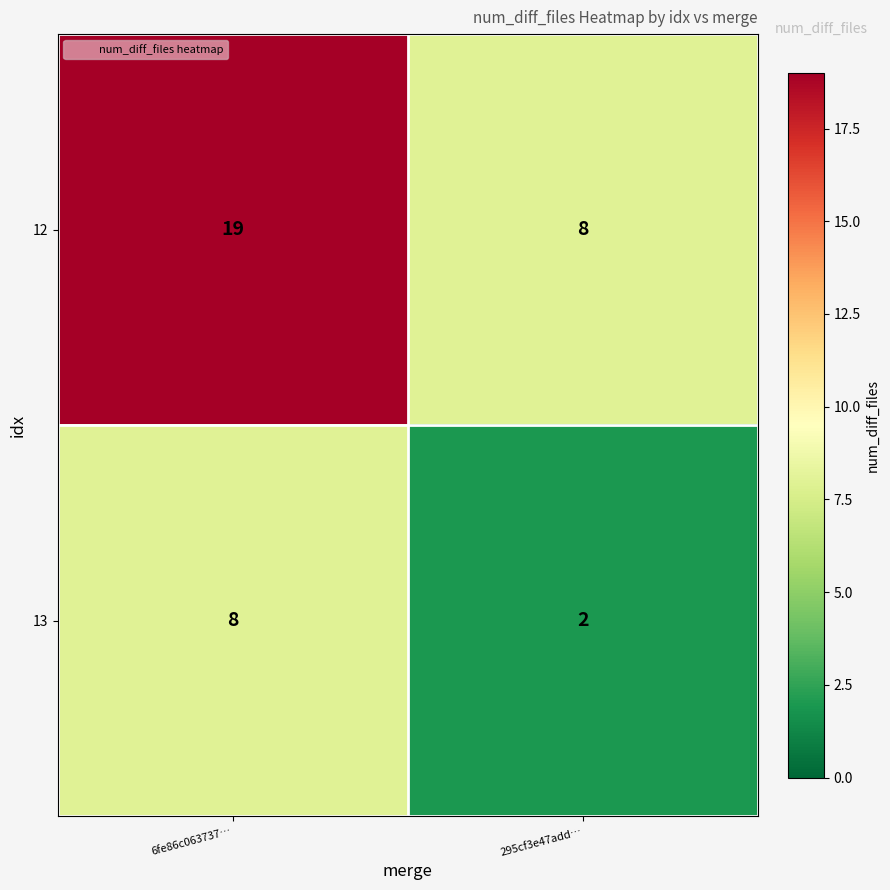

At which label does 12 reach its peak?

6fe86c063737…